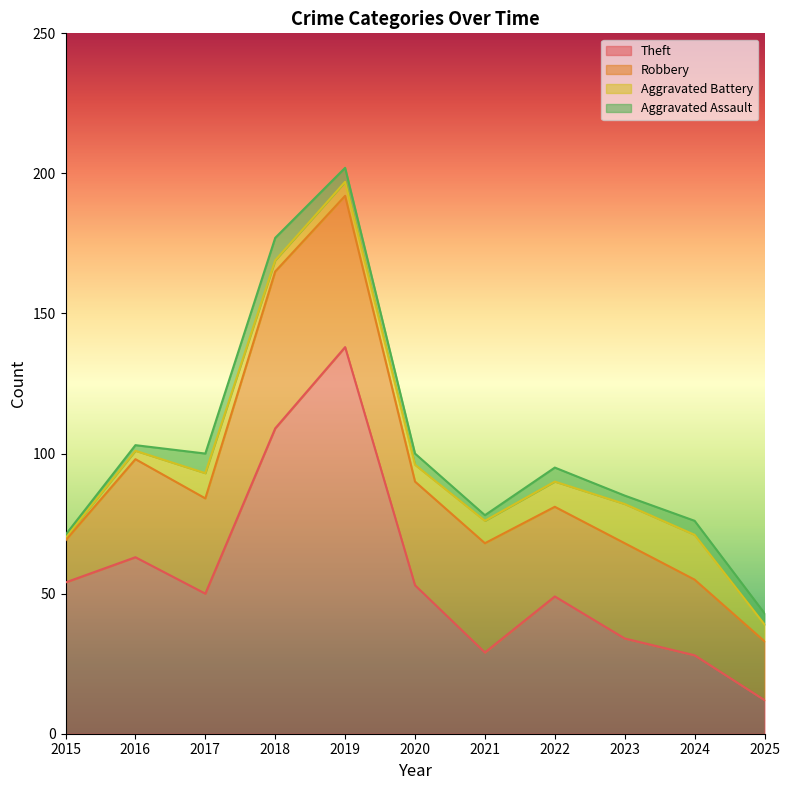

What is the difference between the maximum and second lowest values in the Aggravated Battery series?

13